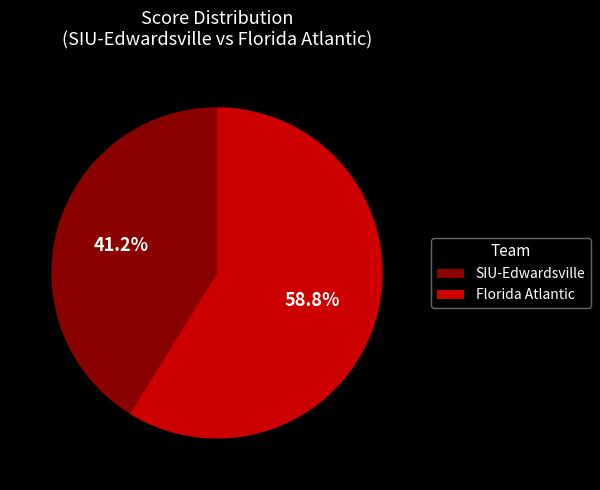

What is the smallest slice in the pie chart?

SIU-Edwardsville